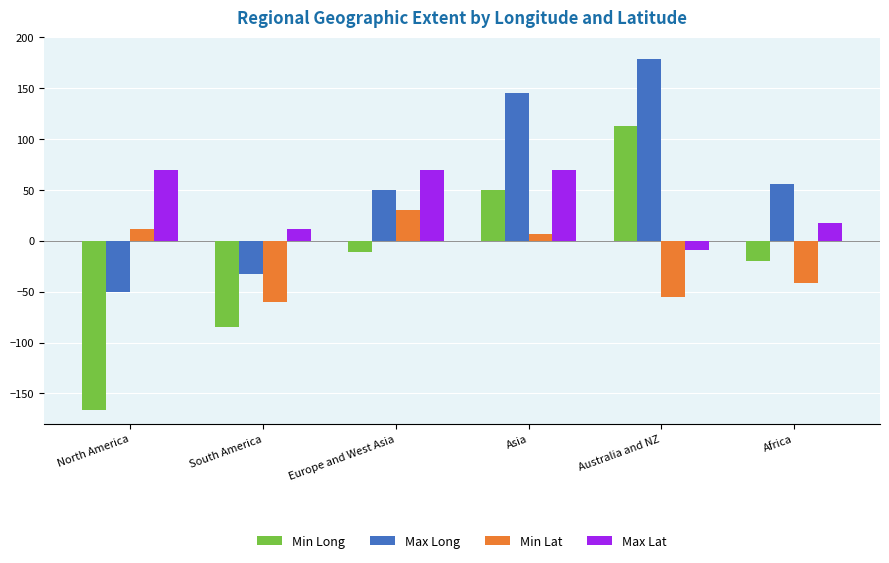

What is the total value across all series at Asia?

272.0